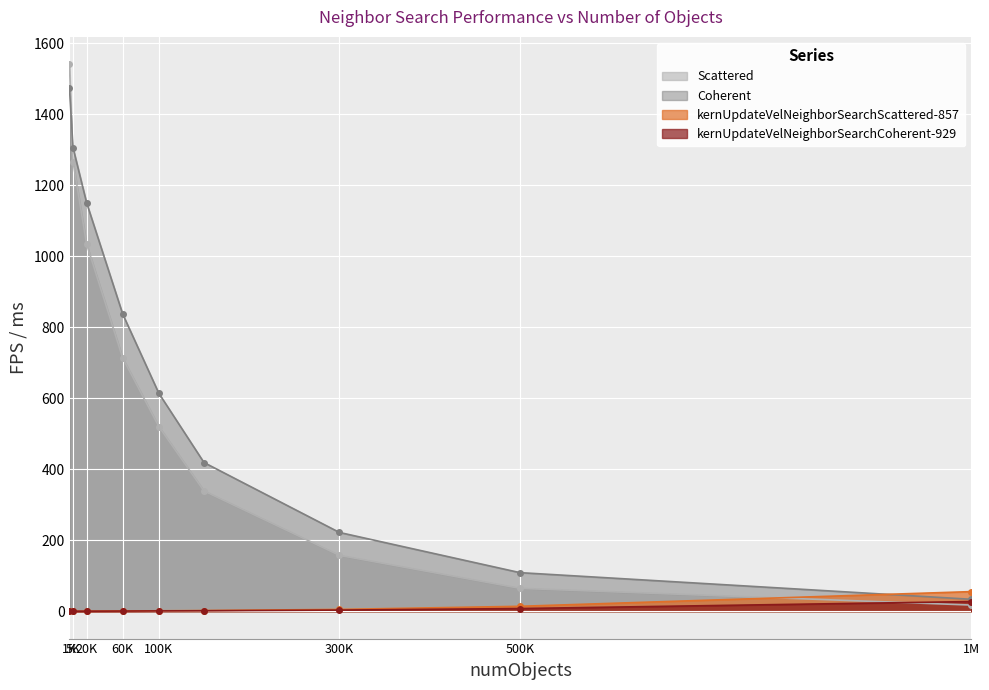

Which series has the largest range (max minus min)?

Scattered